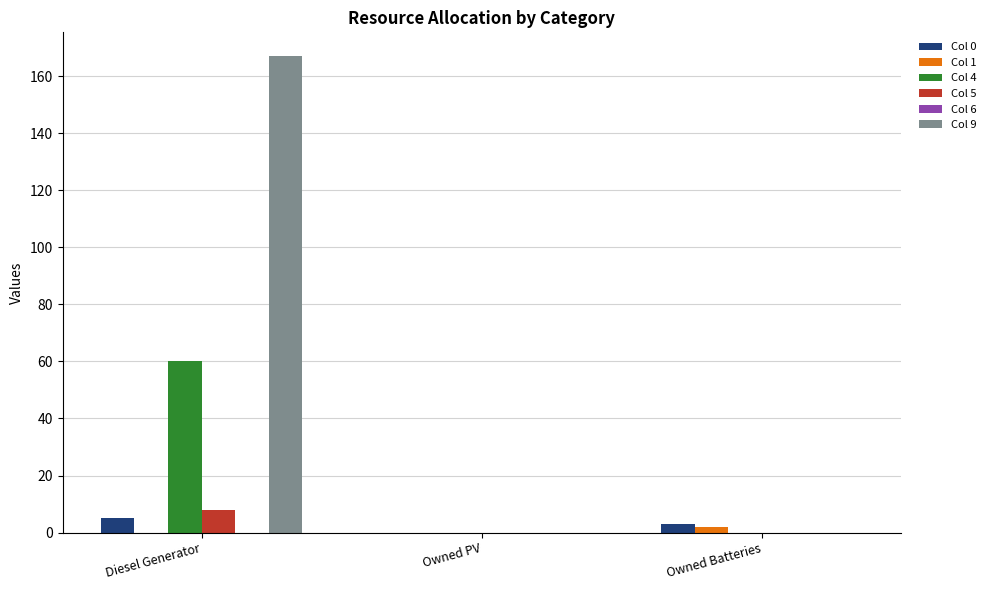

At which category is the sum across all series the highest?

Diesel Generator